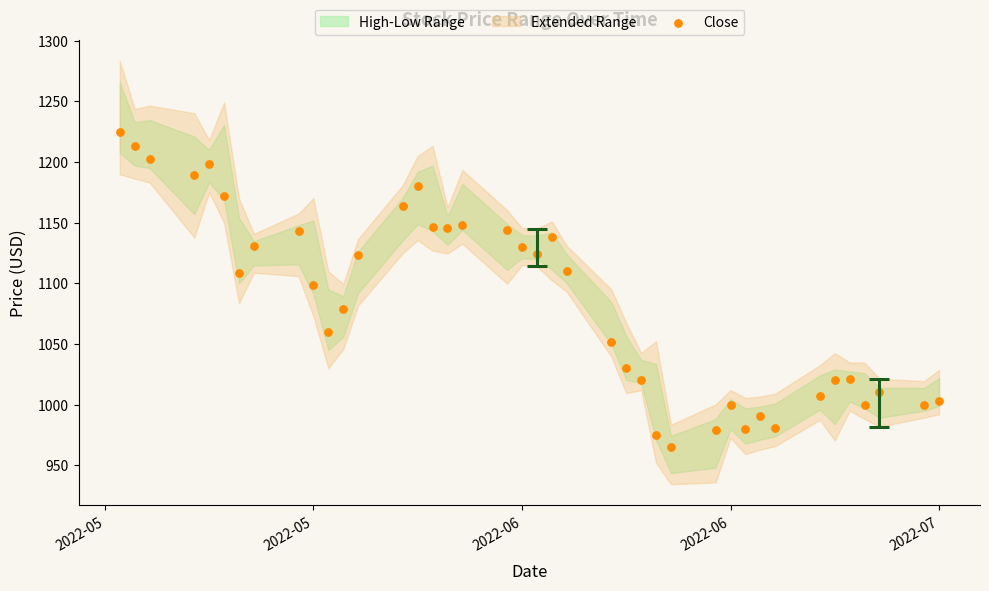

What is the range of Y values (max minus min)?

259.4